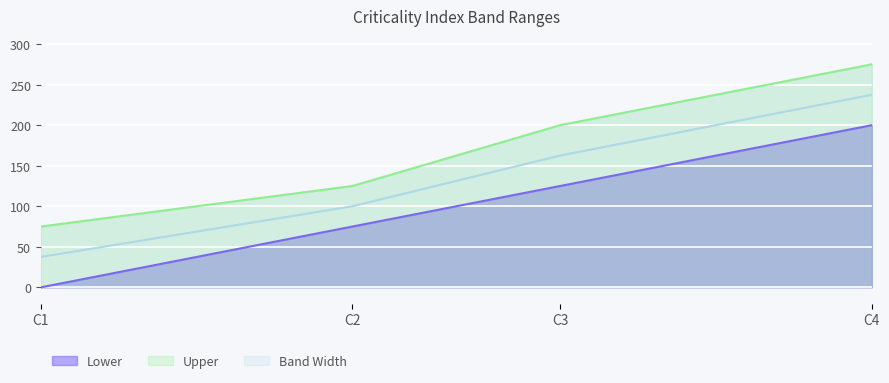

What is the sum of all Lower values?

400